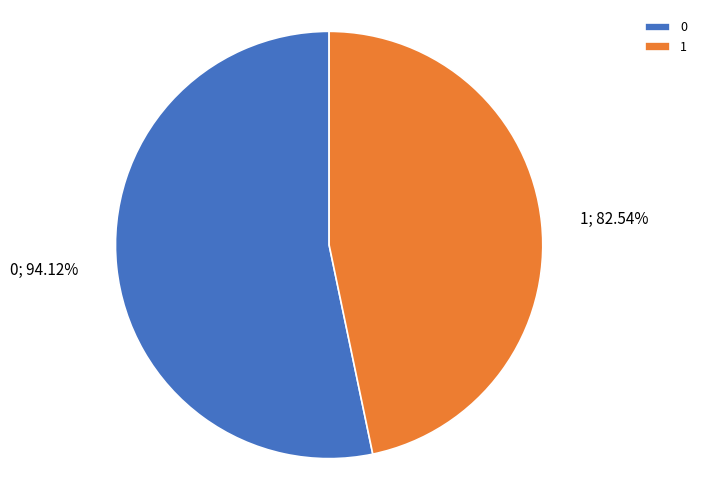

Is there a majority slice in this chart?

Yes